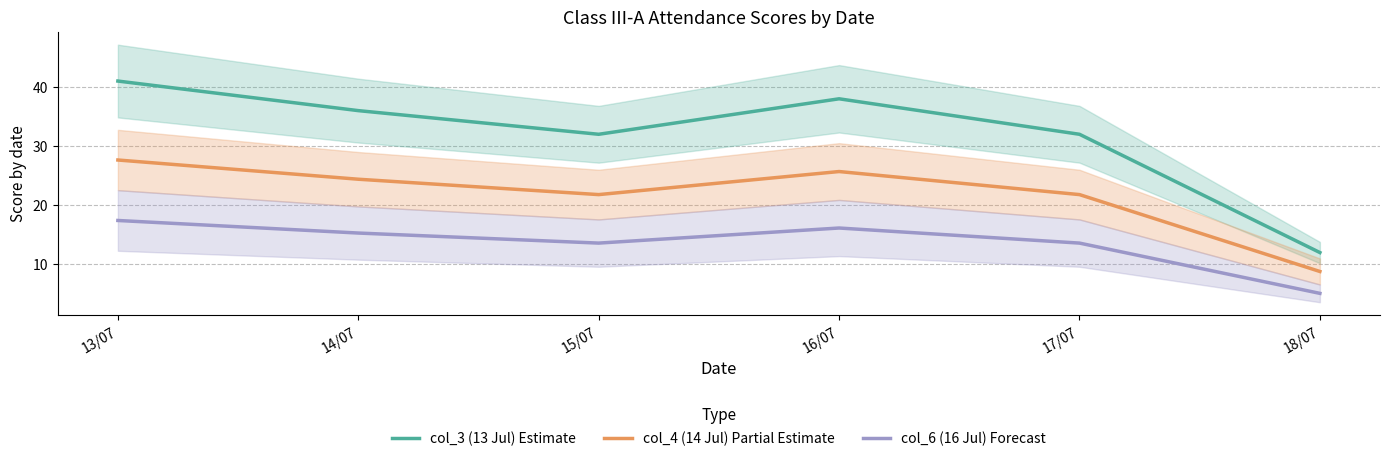

What is the difference between the maximum and minimum values in the col_4 (14 Jul) Partial Estimate series?

18.8